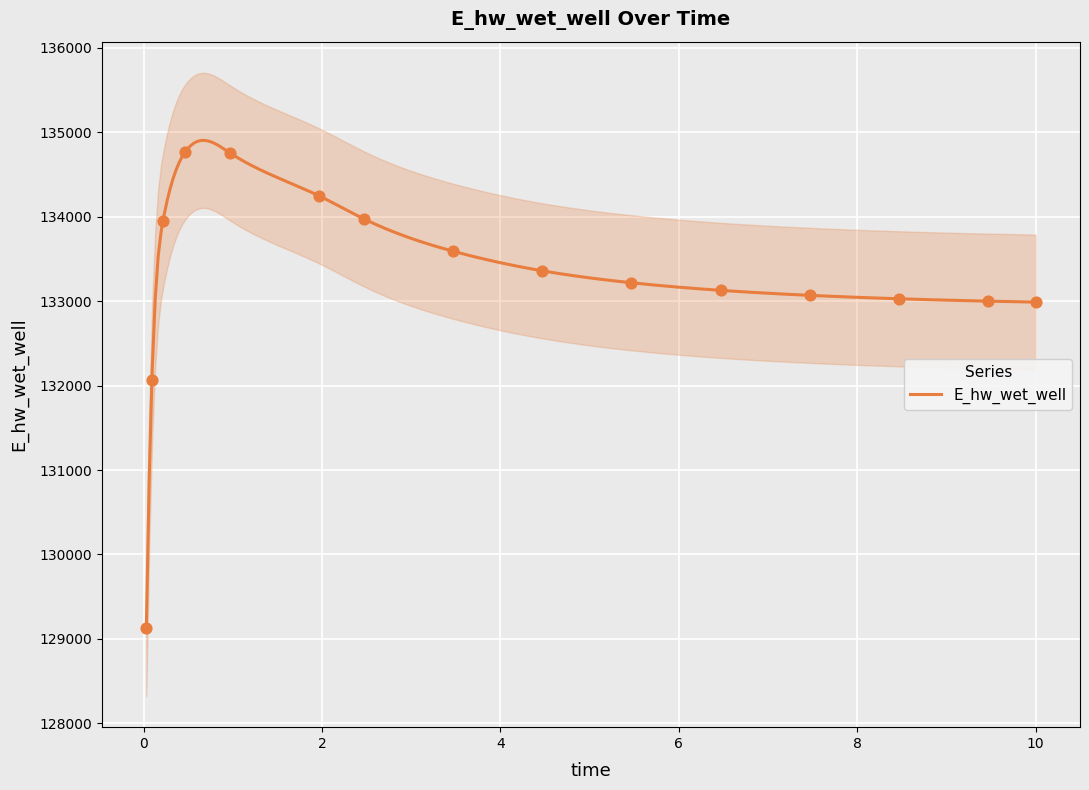

What is the change in value from 0.09375 to 8.46875?

+958.8